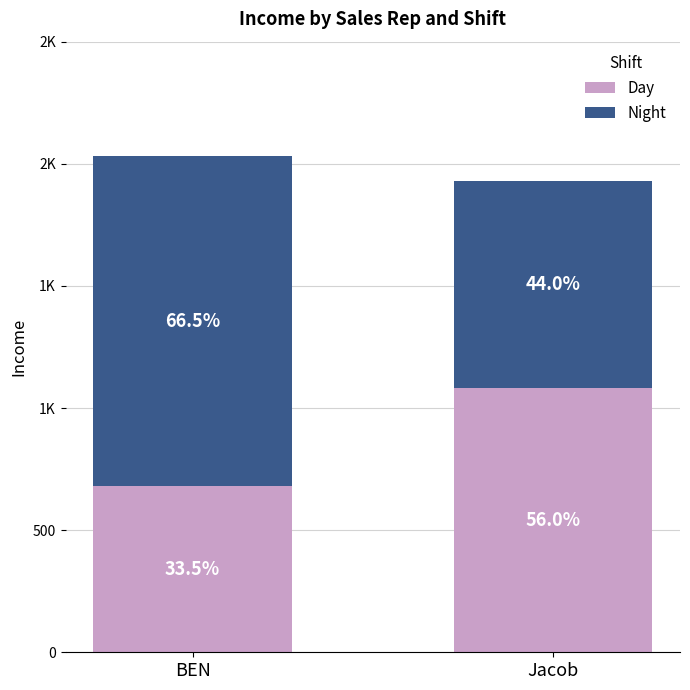

Are the bars grouped side by side (vs. stacked)?

No